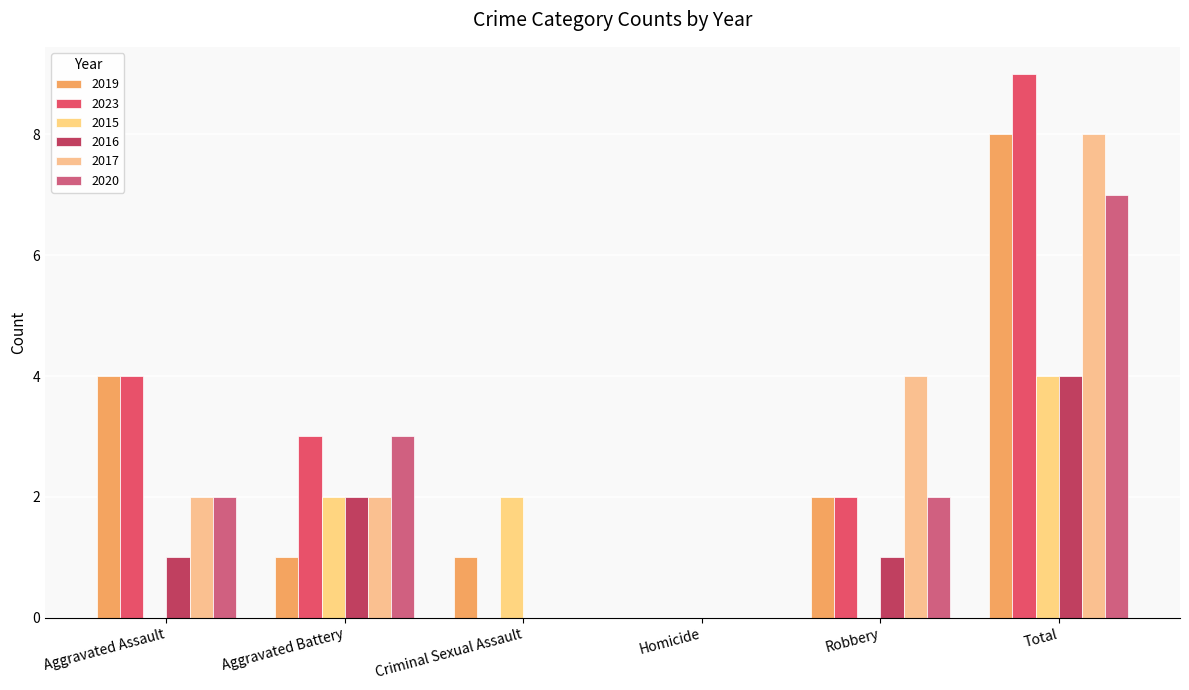

Rank the categories by 2023 value from highest to lowest.

Total, Aggravated Assault, Aggravated Battery, Robbery, Criminal Sexual Assault, Homicide